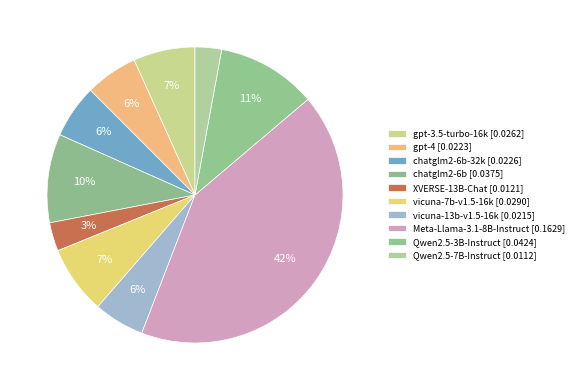

To the nearest percent, what is the difference between the largest and smallest slice percentages?

39%